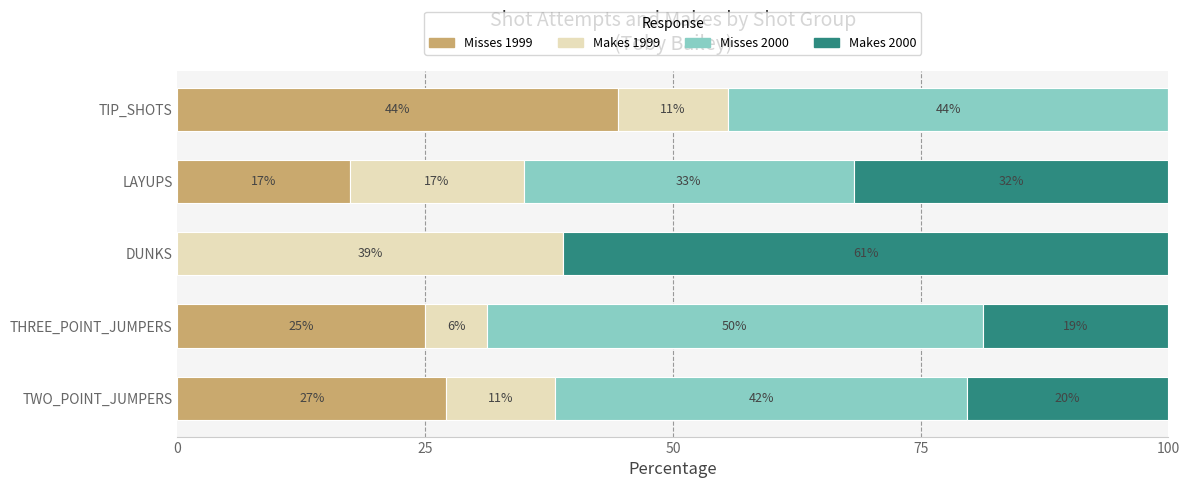

Reading right to left, what are all the values shown in this chart?

Misses 1999: 44.4	17.5	0.0	25.0	27.1
Makes 1999: 11.1	17.5	38.9	6.2	11.0
Misses 2000: 44.4	33.3	0.0	50.0	41.5
Makes 2000: 0.0	31.7	61.1	18.8	20.3